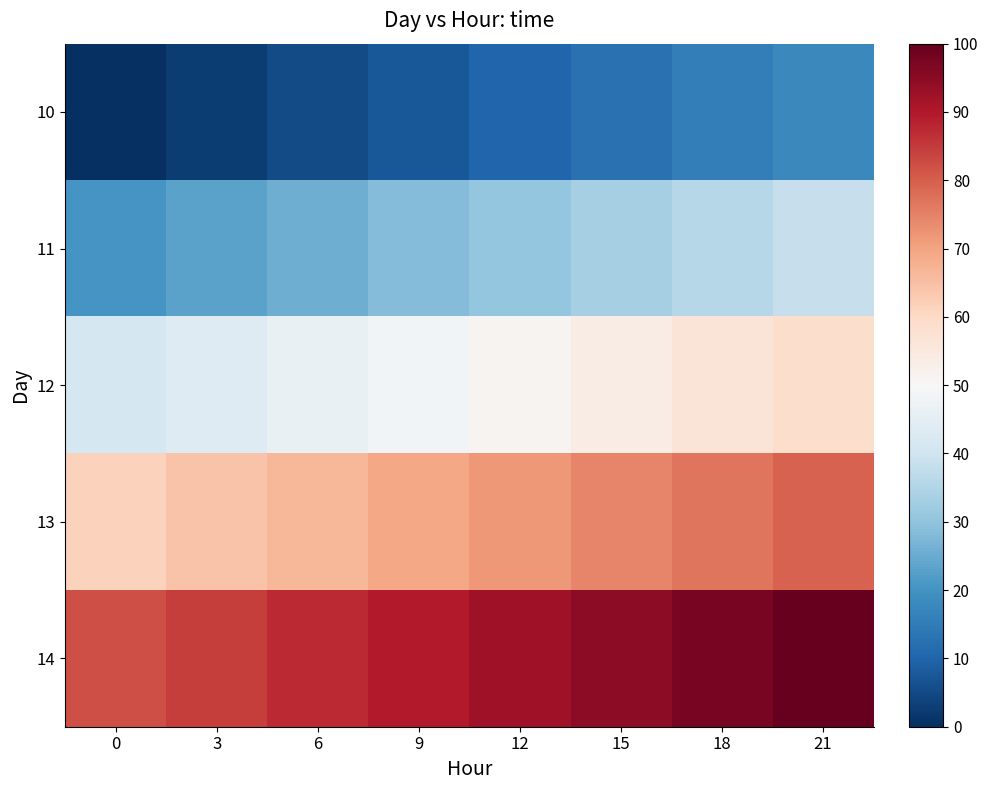

Which has a higher value, 15 or 6?

15